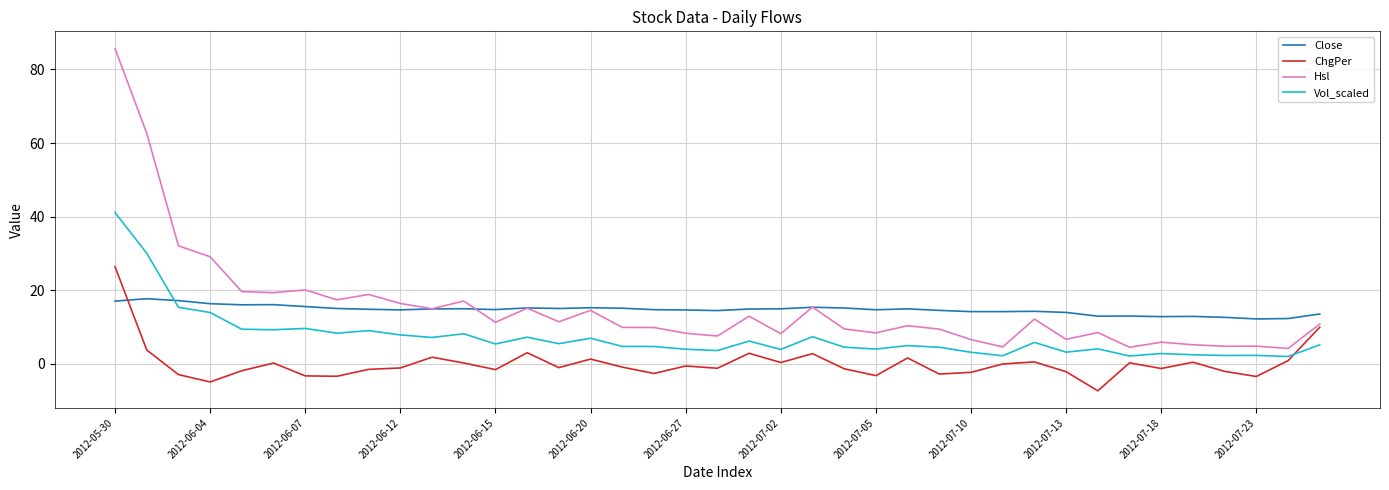

Which series has the widest spread of values?

Hsl